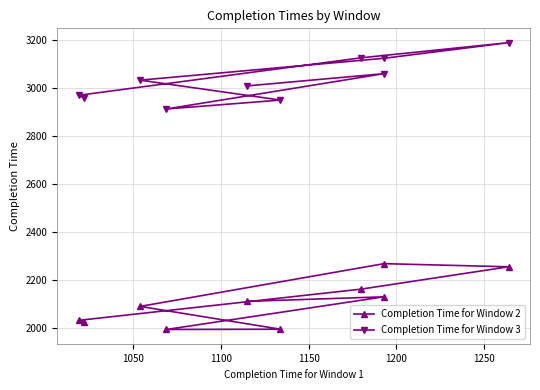

What is the approximate value of Completion Time for Window 3 at 1100, to the nearest 5?

2910